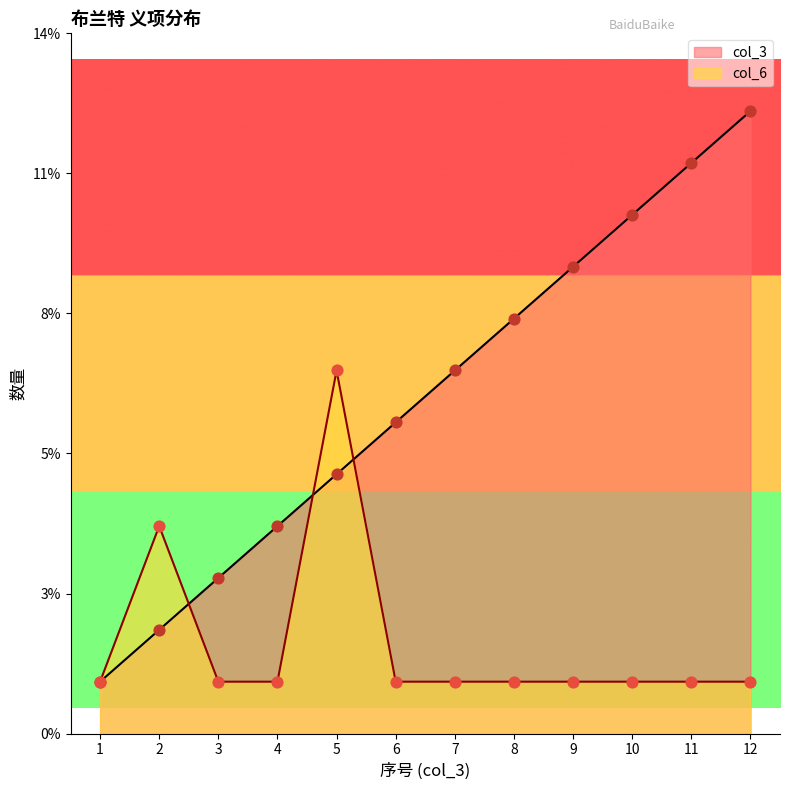

Which series has the largest total across all categories?

col_3